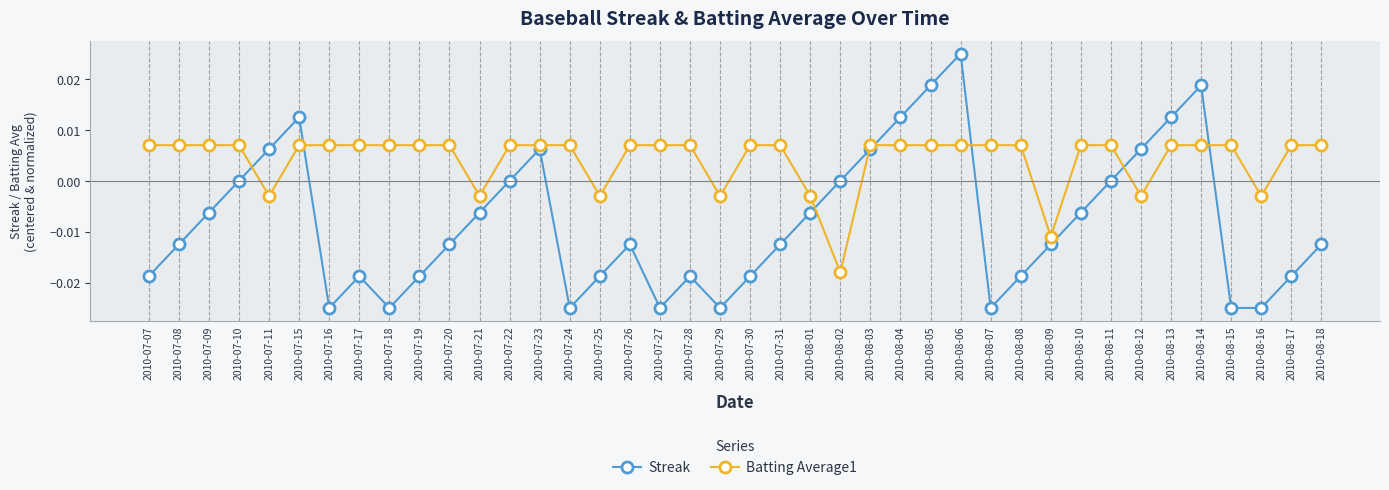

How many times do Streak and Batting Average1 cross each other?

8